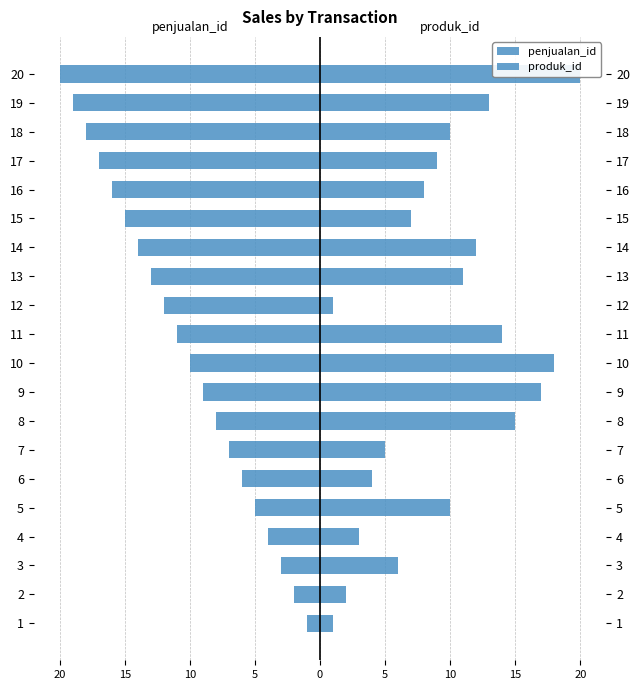

How many values in the penjualan_id series are below -10?

10